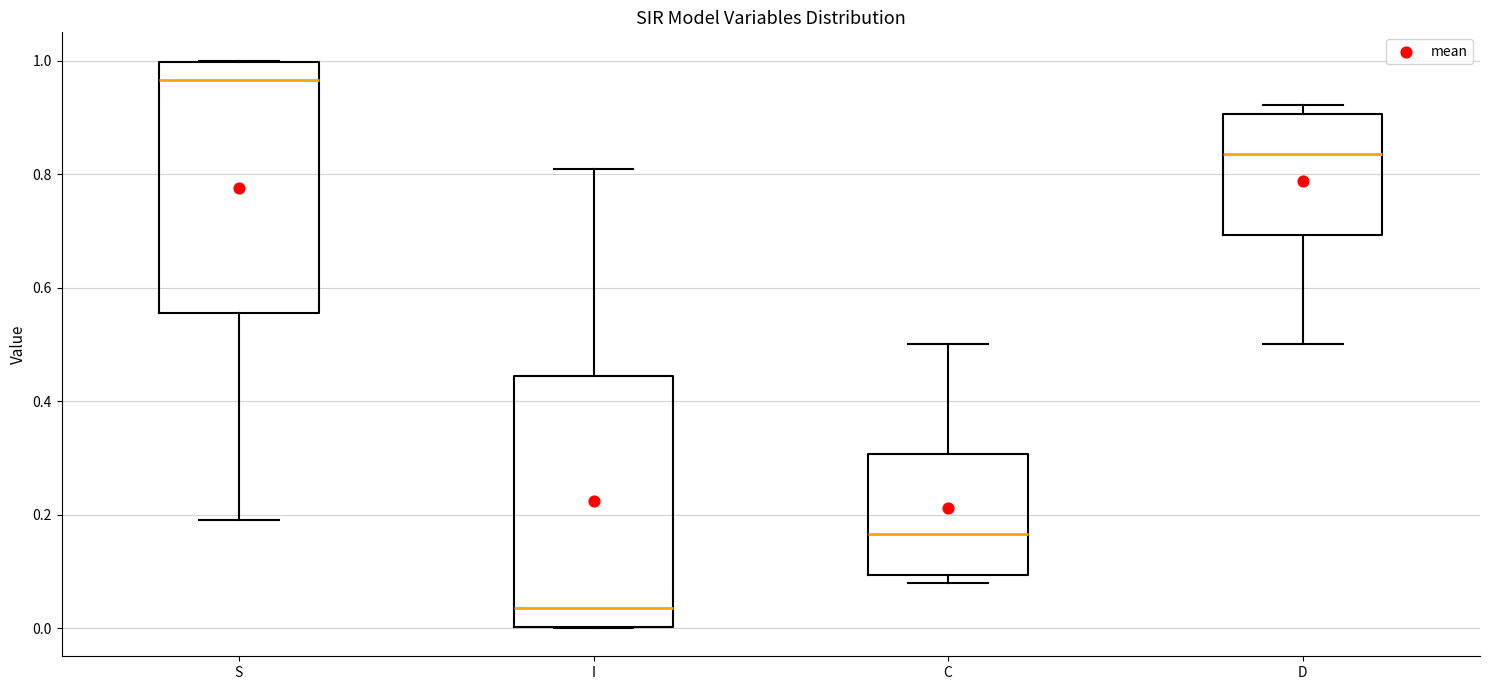

Reading left to right, read every box against the y-axis: the position of its median line, the range the box covers, and the ends of its whiskers. The values are not printed on the chart, so give them approximately, as read against the axis.

S: median 0.96, box 0.56 to 1.00, whiskers 0.20 to 1.00
I: median 0.04, box 0.00 to 0.44, whiskers 0.00 to 0.80
C: median 0.16, box 0.10 to 0.30, whiskers 0.08 to 0.50
D: median 0.84, box 0.70 to 0.90, whiskers 0.50 to 0.92